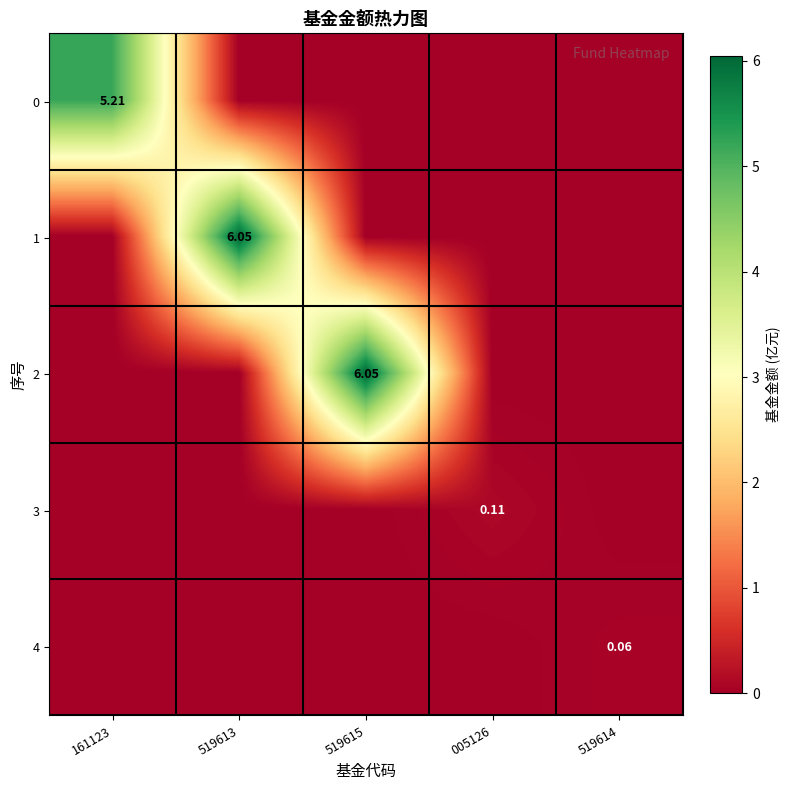

Is the value of 3 at 005126 greater than the value of 4 at 519614?

Yes